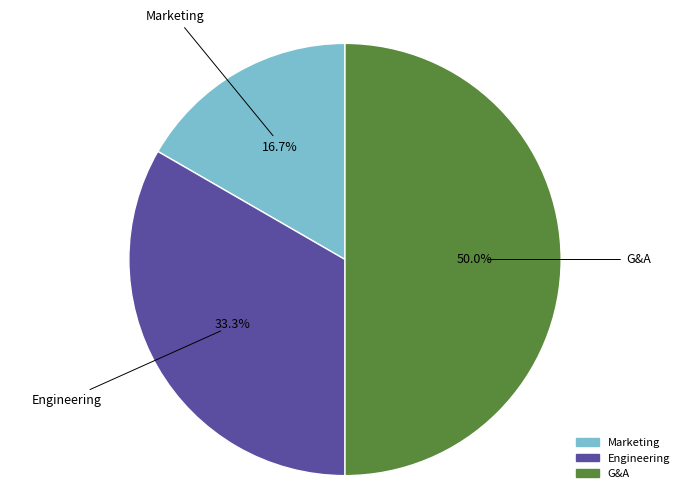

Rank the categories by value from lowest to highest.

Marketing, Engineering, G&A